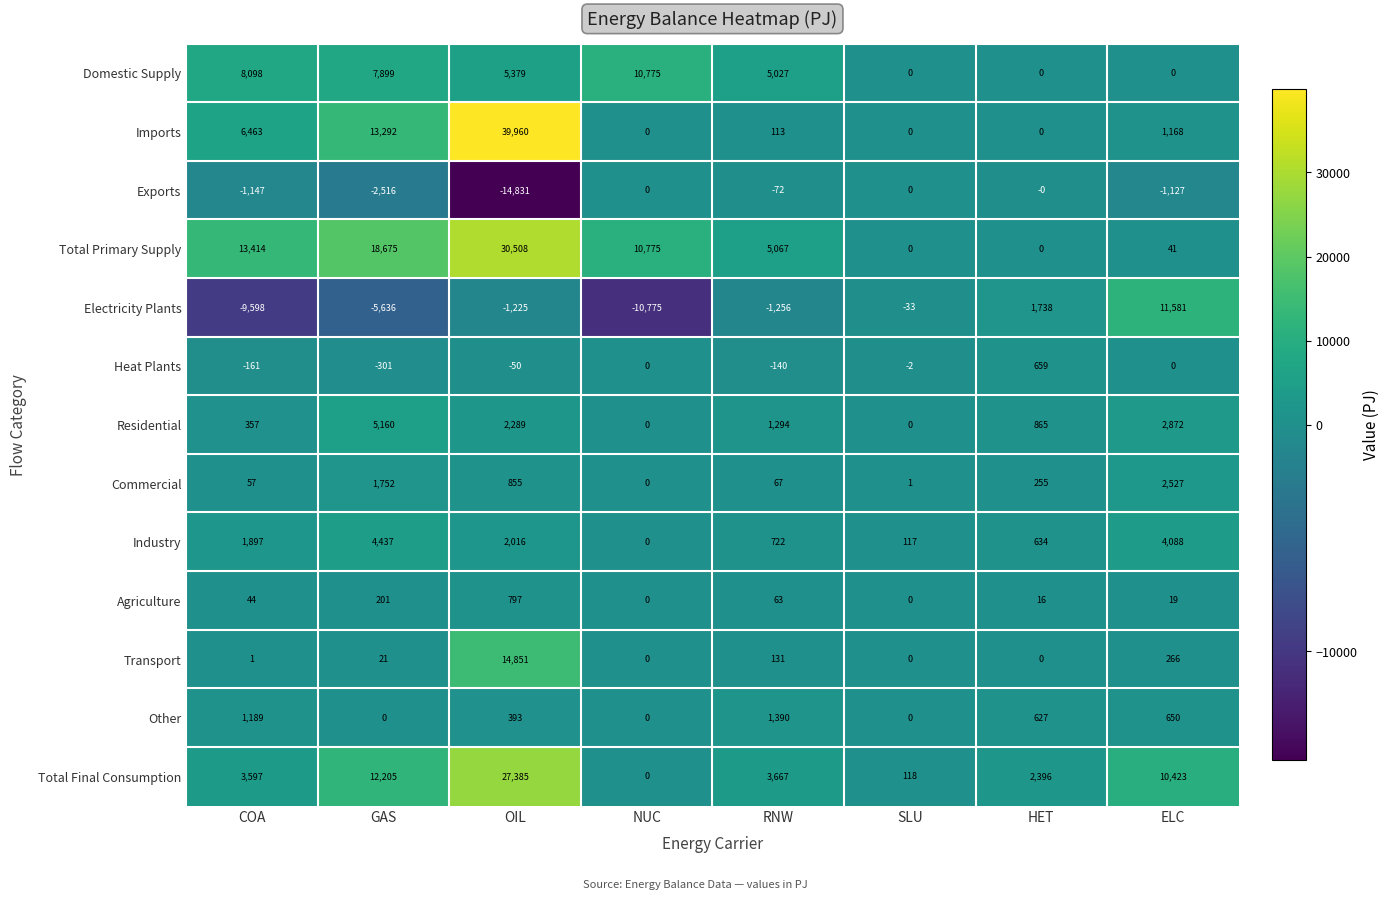

What is the difference between the second highest and second lowest values in the Transport series?

266